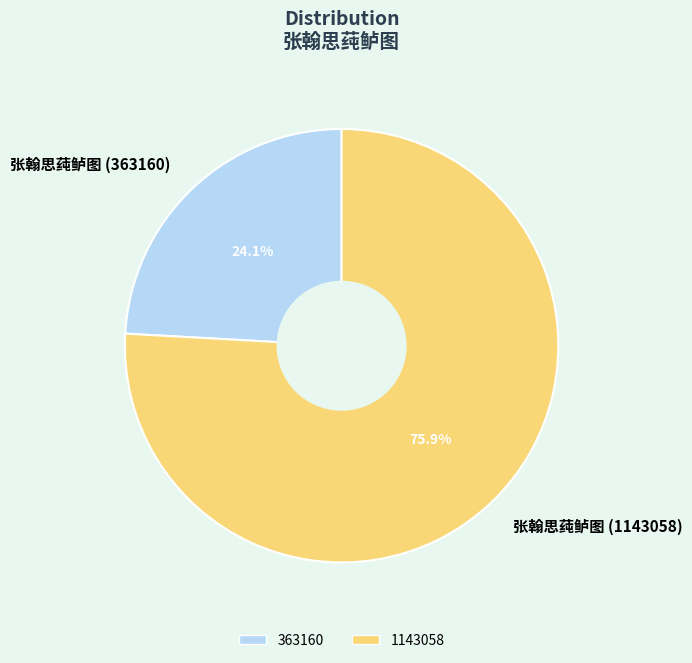

Which category has the smallest portion of the pie?

张翰思莼鲈图 (363160)